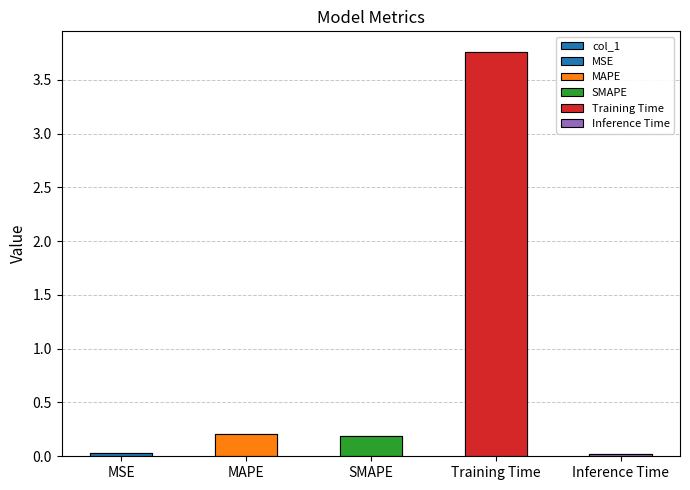

True or false: the data shows 0.0 at Inference Time.

False